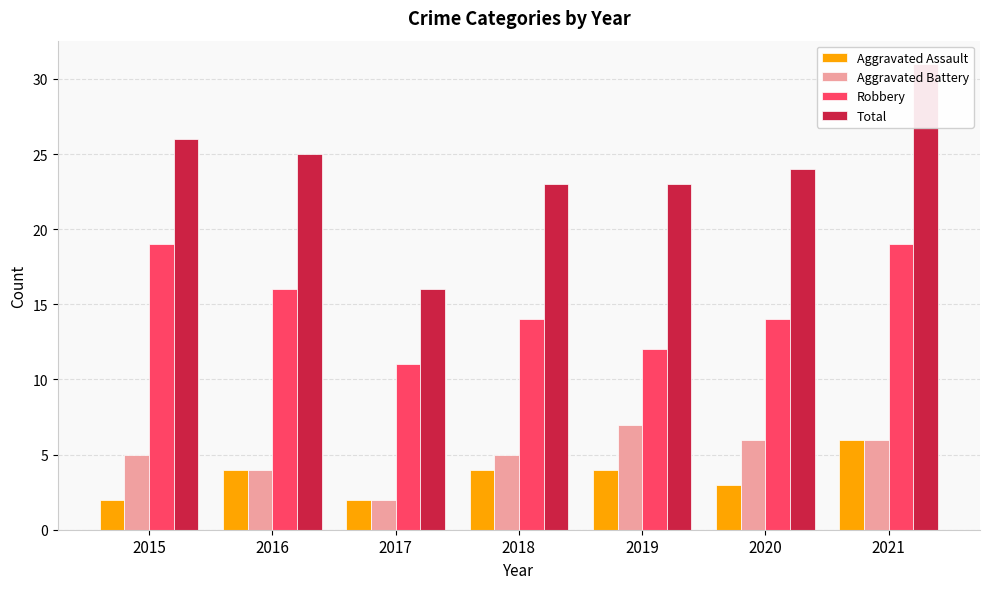

How many bars are there in total?

28